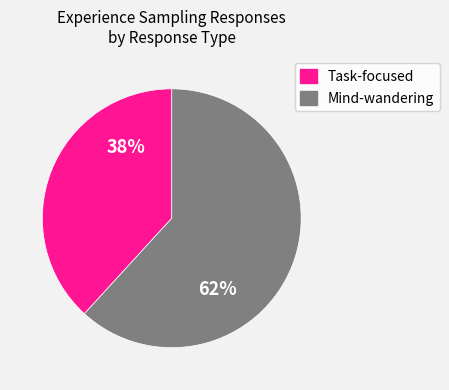

How many segments does this pie chart have?

2